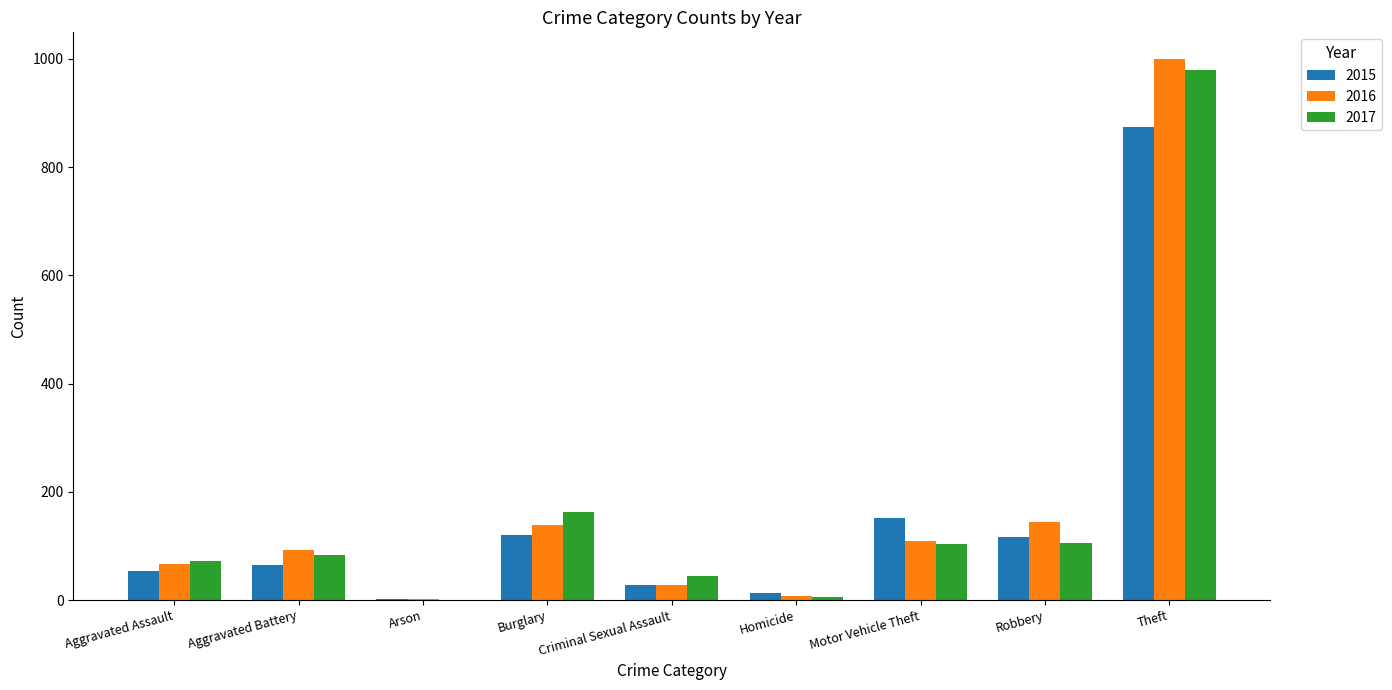

What is the sum of the 2016 values at Aggravated Battery and Burglary?

232